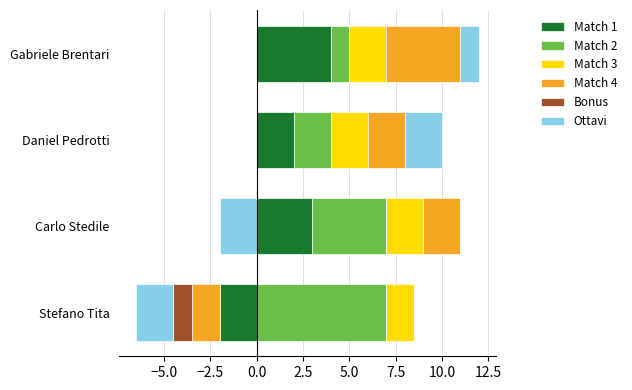

How many distinct data groups are displayed?

6